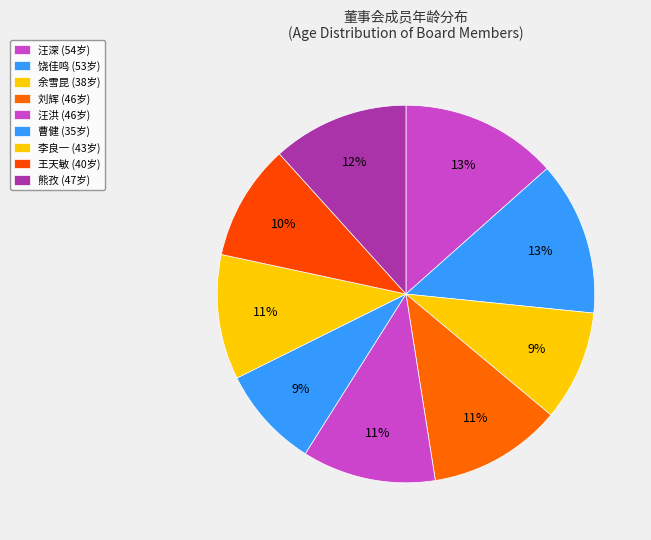

How many segments does this pie chart have?

9